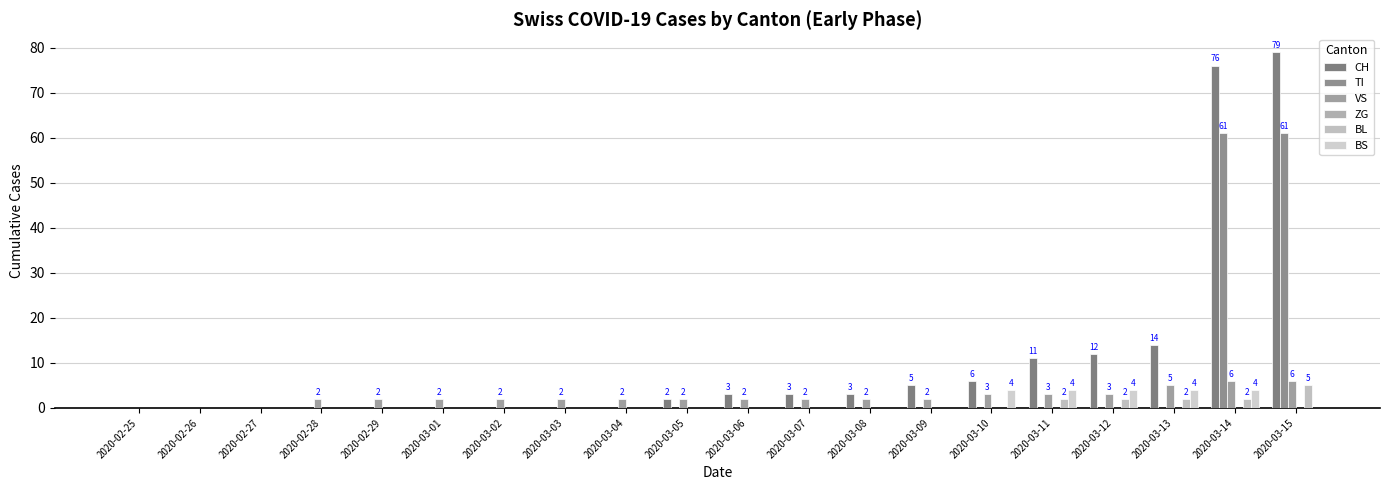

How many groups of bars are there?

20